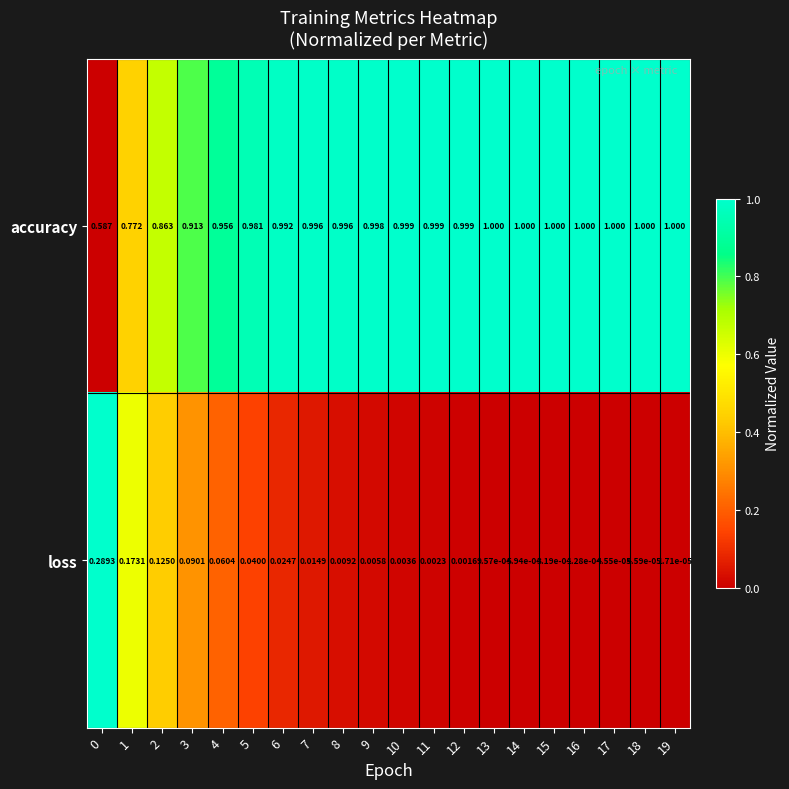

At 12, list the series in order from largest to smallest.

accuracy, loss